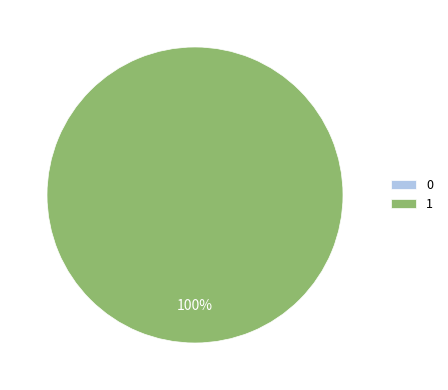

To the nearest percent, what percentage of the pie is 1?

100%